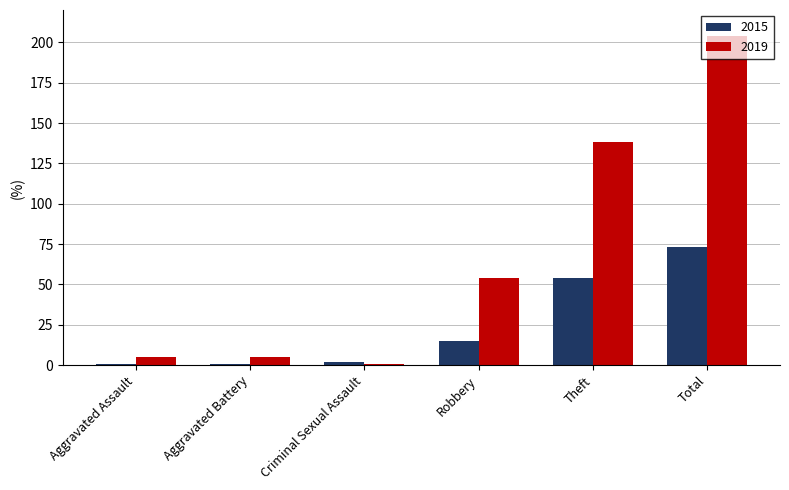

Does the chart contain any negative values?

No